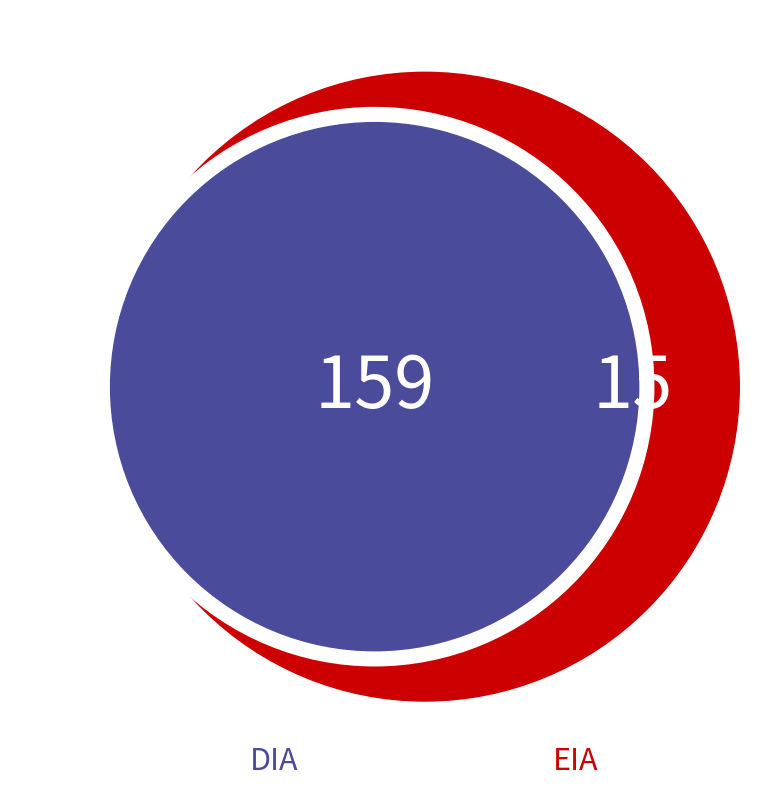

What is the ratio of the value at DIA to the value at EIA?

10.6